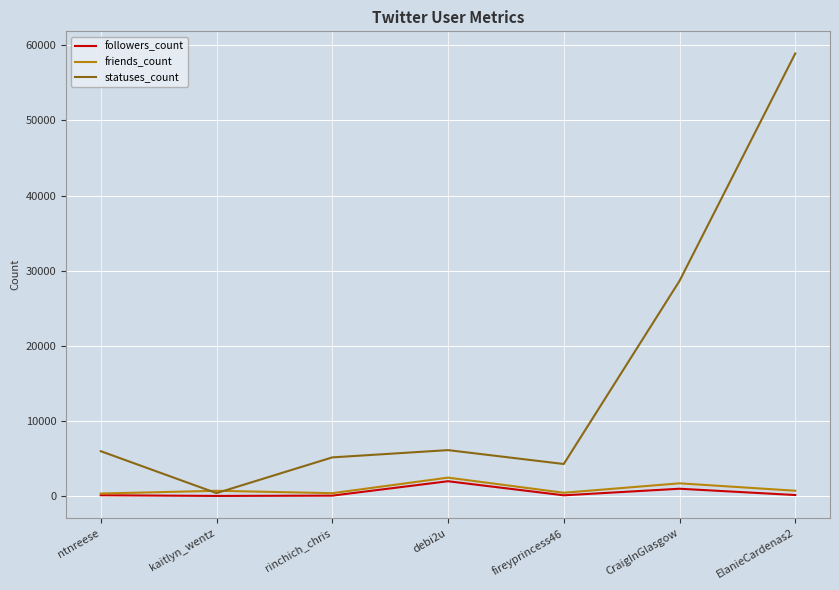

What is the difference between the statuses_count values at debi2u and ntnreese?

142